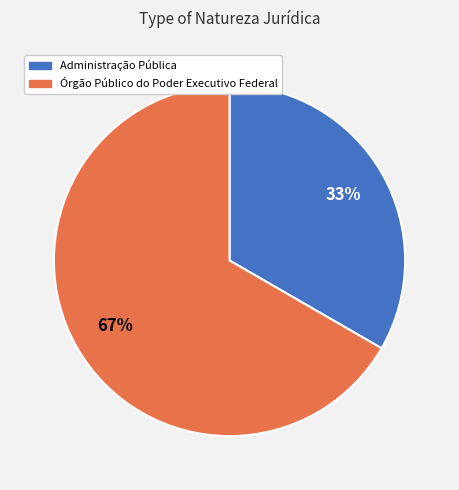

True or false: Órgão Público do Poder Executivo Federal accounts for 67% of the total.

True